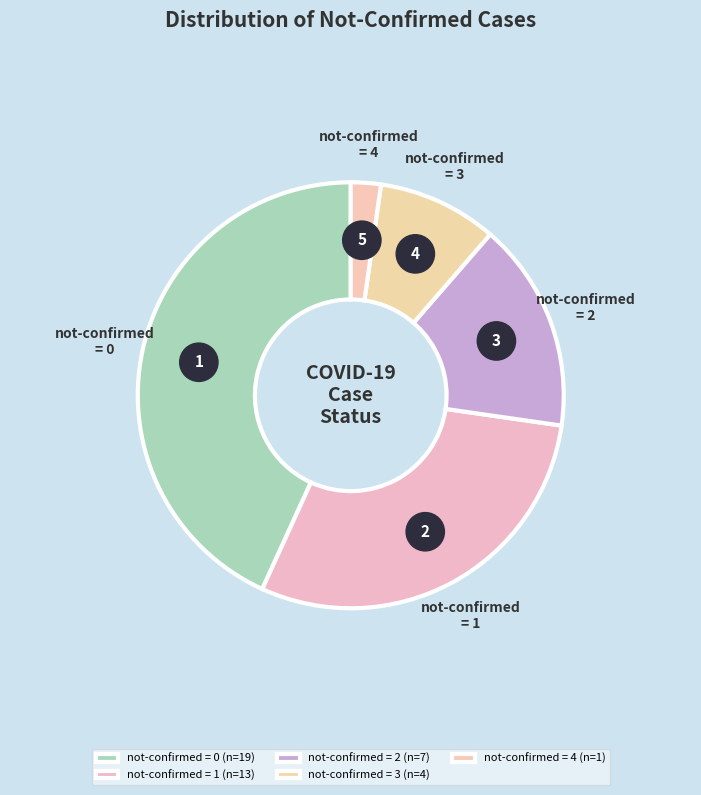

True or false: 31 accounts for 12% of the total.

False